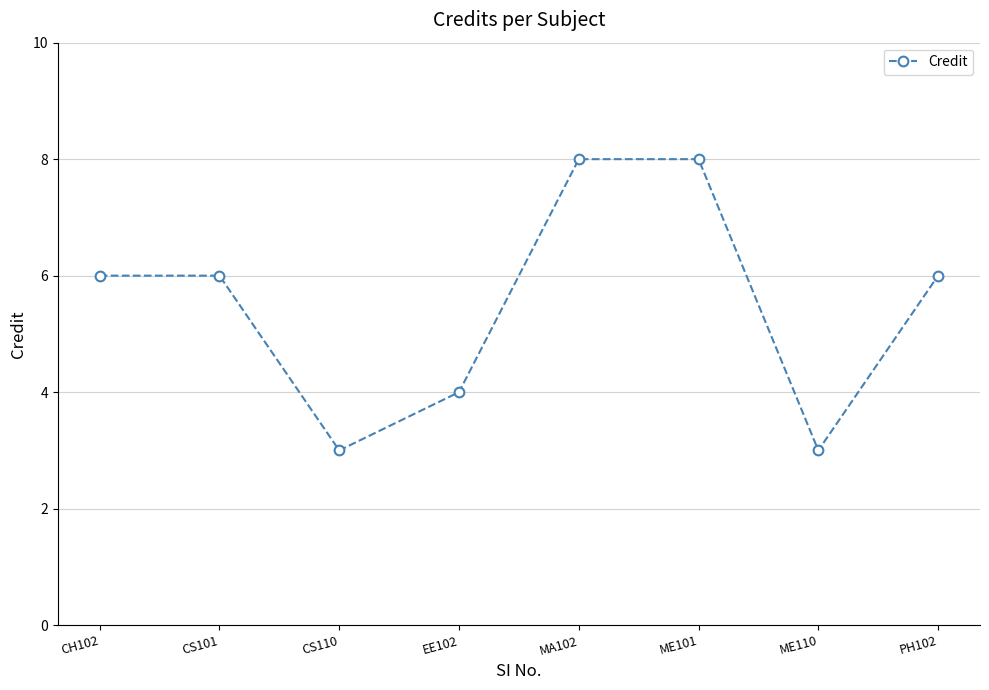

Reading left to right, transcribe all the data shown in this chart.

6	6	3	4	8	8	3	6